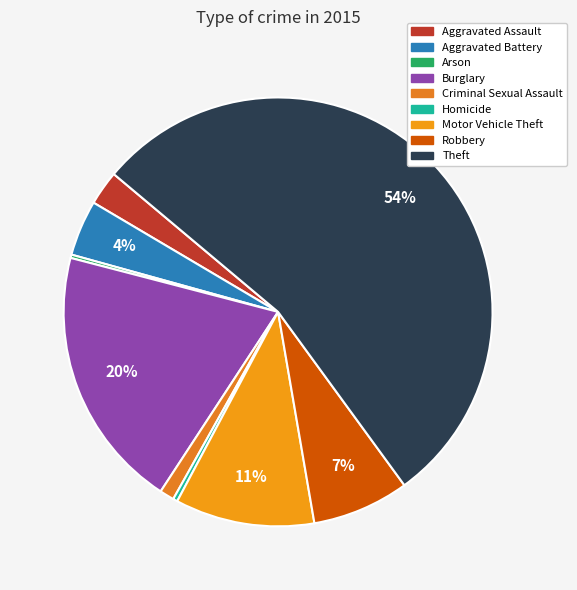

Count the number of slices in the pie.

9